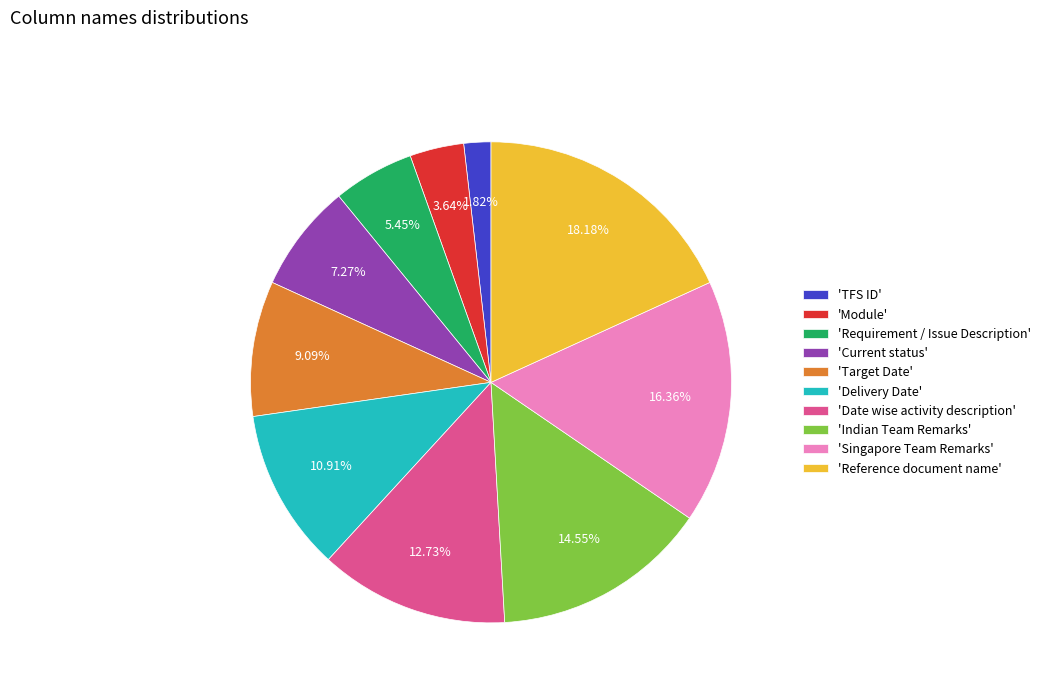

Does 'Reference document name' represent more than half of the total?

No